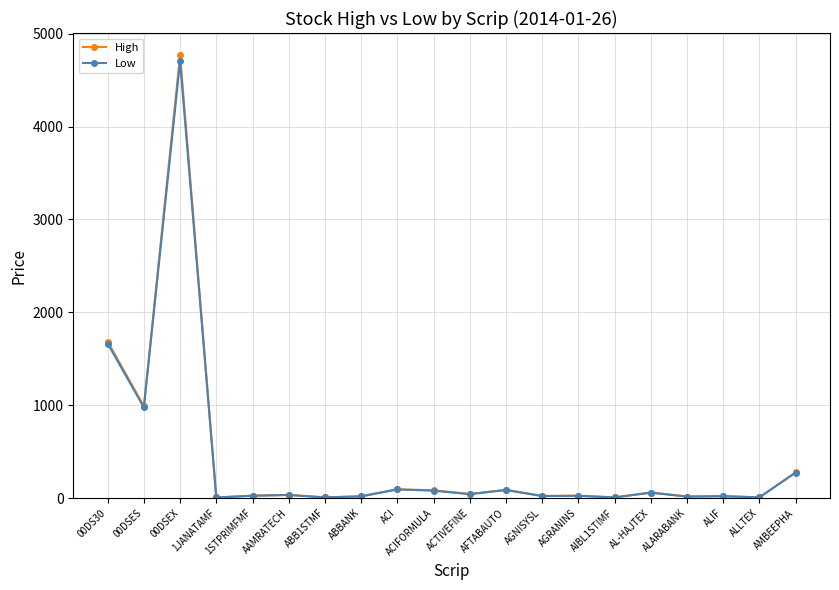

True or false: High has a value of 20.2 at ABBANK.

True